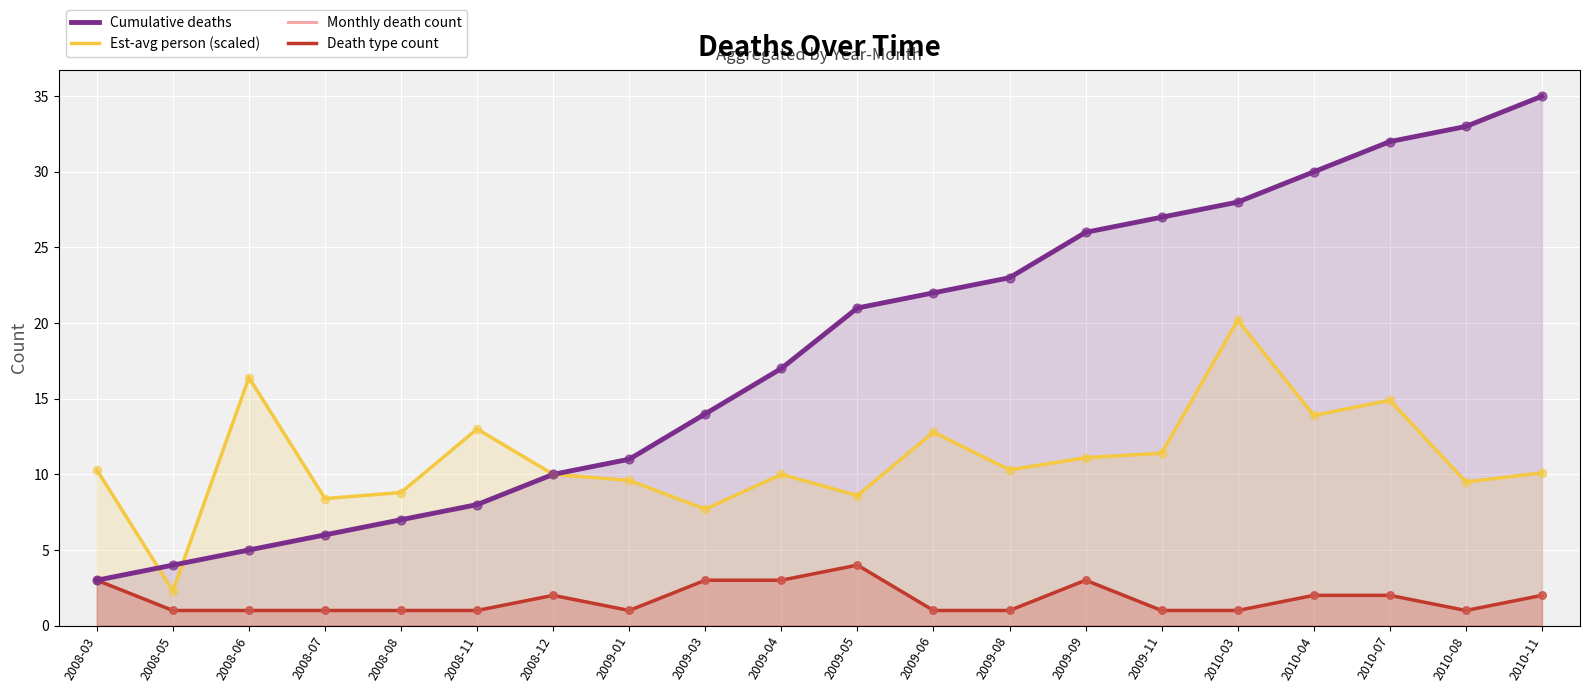

What is the total value across all series at 2010-08?

44.5